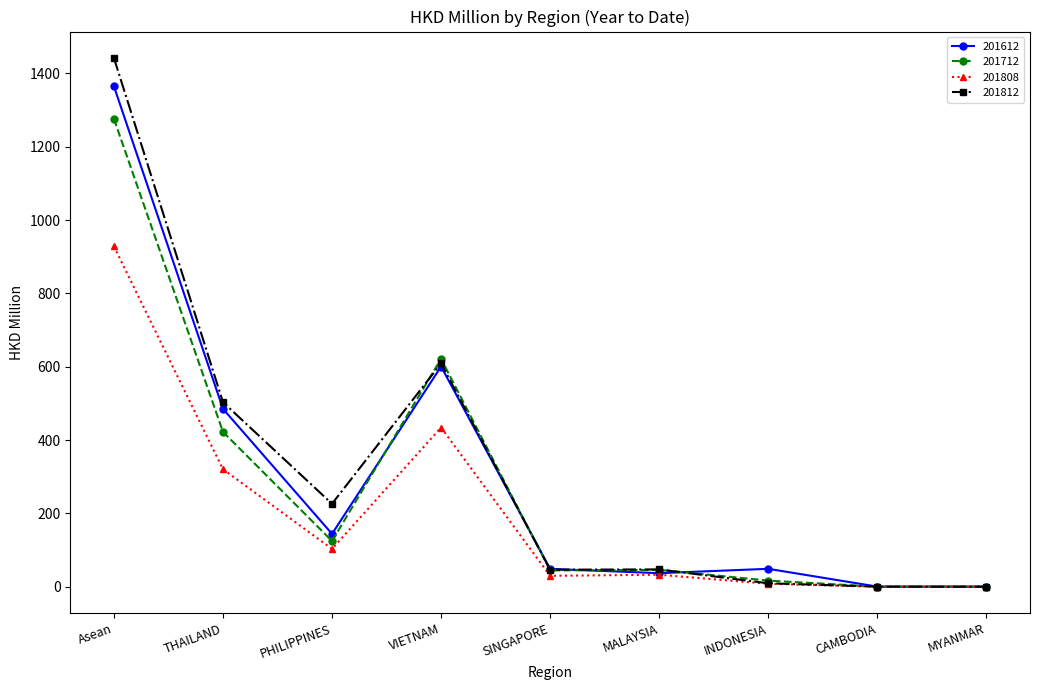

Does the chart have visible grid lines?

No